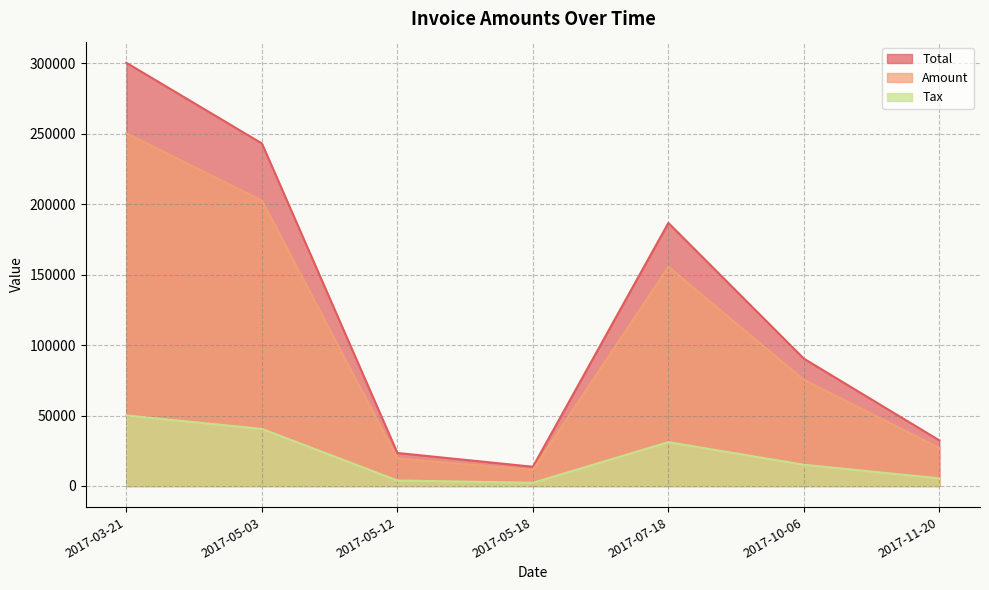

True or false: Total has a value of 90354.0 at 2017-10-06.

True